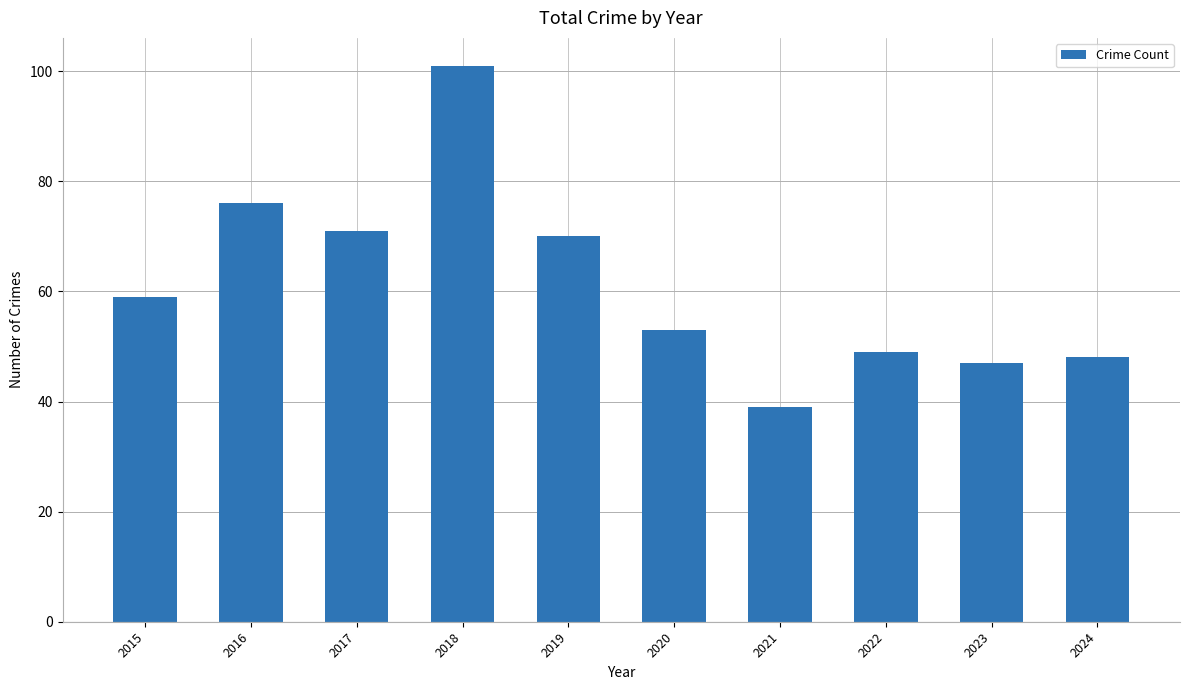

What is the change in value from 2015 to 2017?

+12